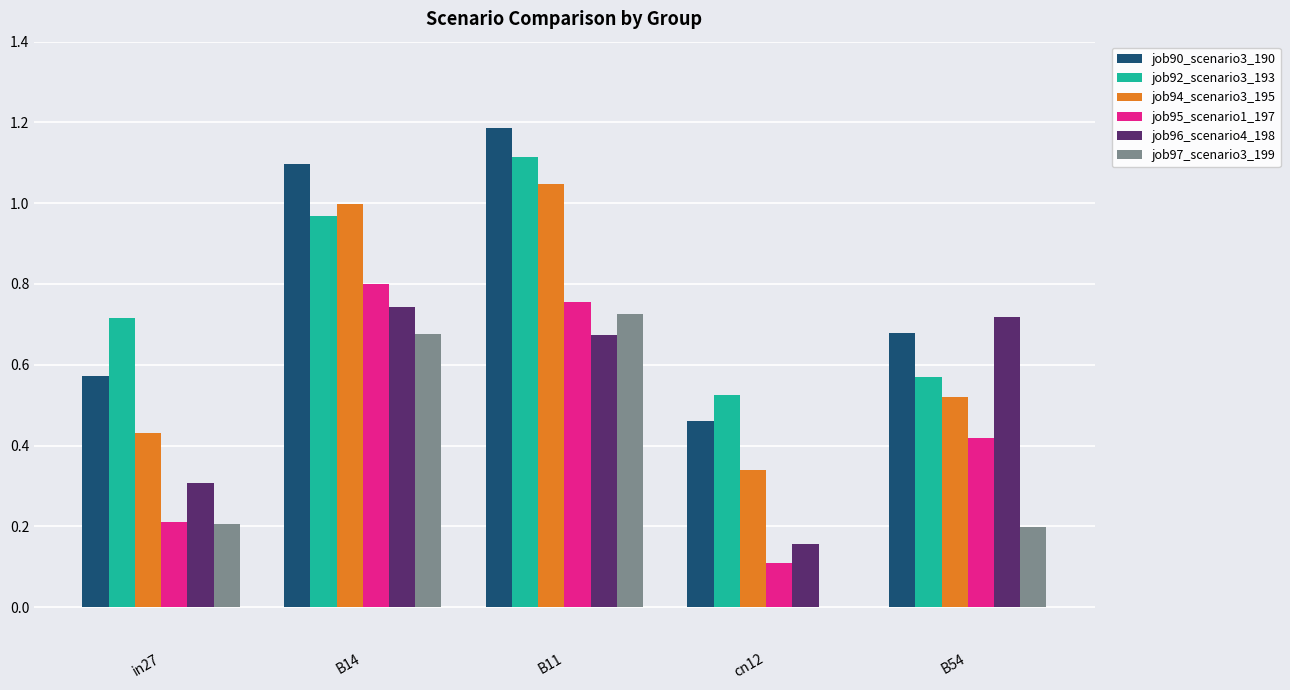

How many data points does each series have?

5